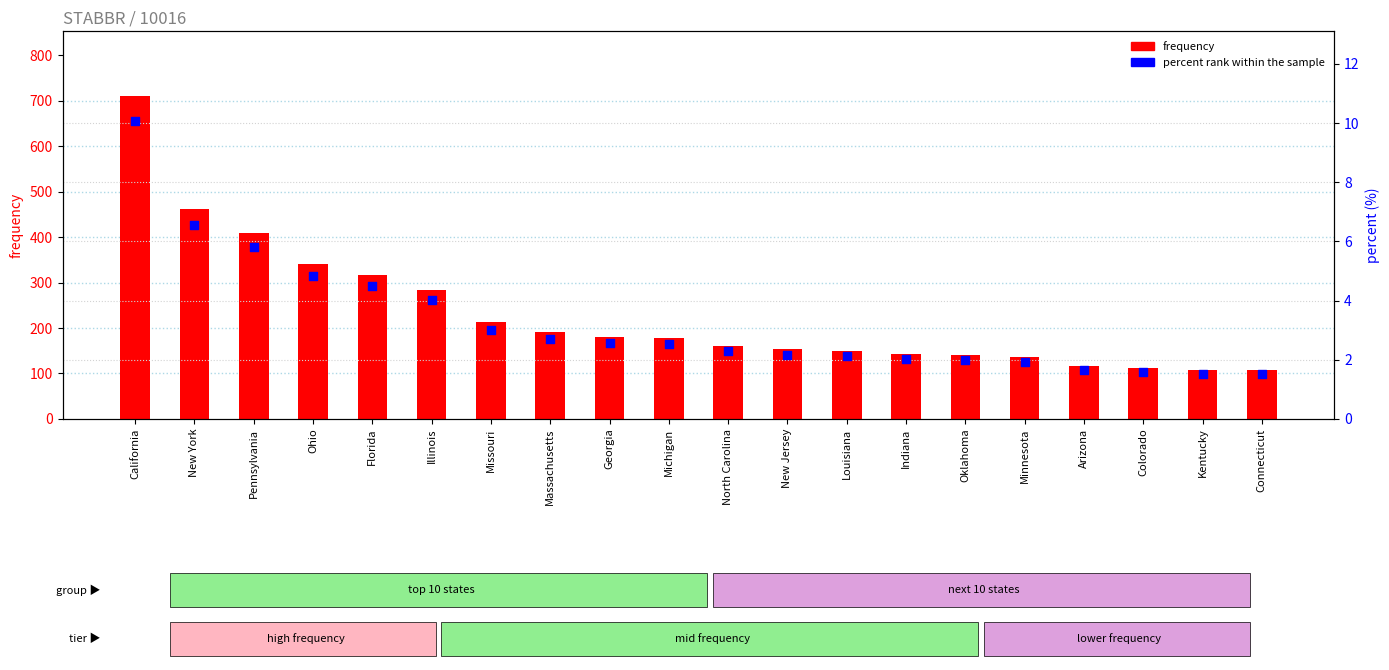

What are all the series names shown in the legend?

frequency, percent rank within the sample